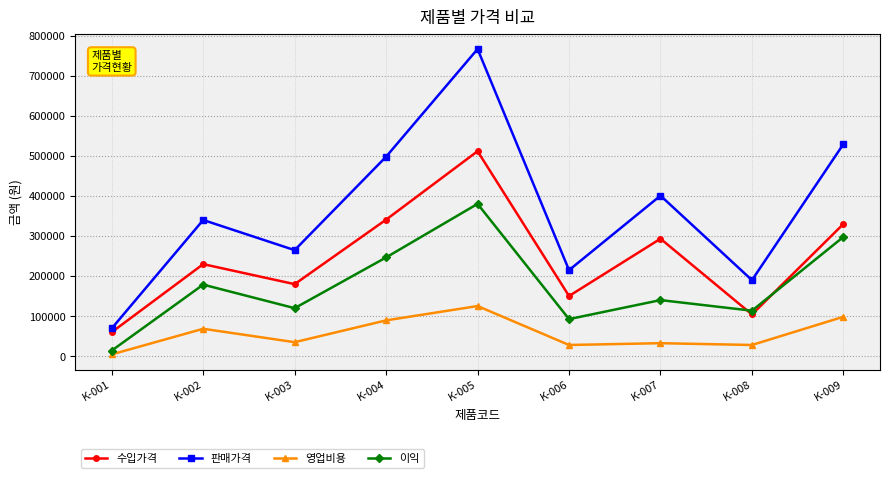

What is the value of the 판매가격 point at the 3rd from the left?

265000.0